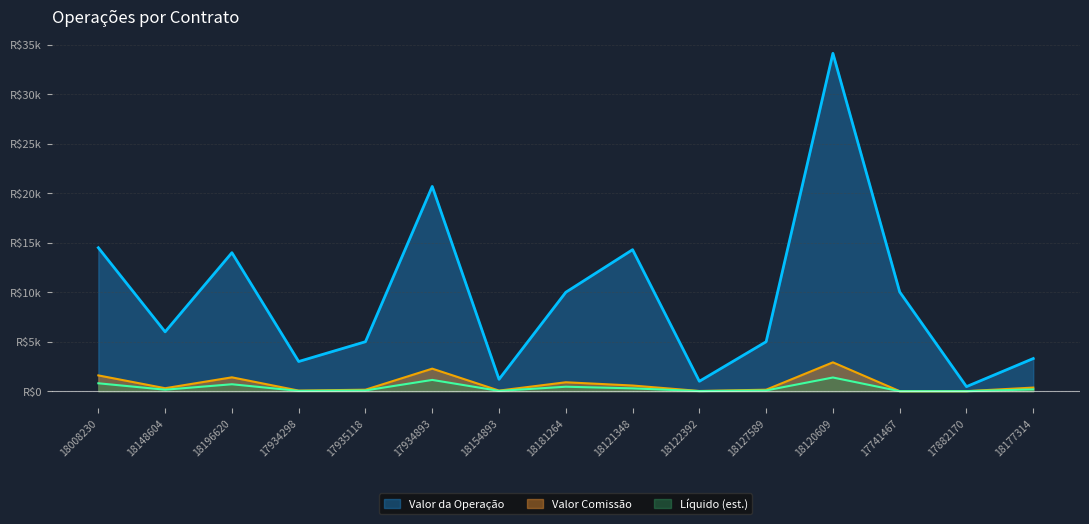

True or false: Valor da Operação has more than 2 points higher than both neighbors.

True